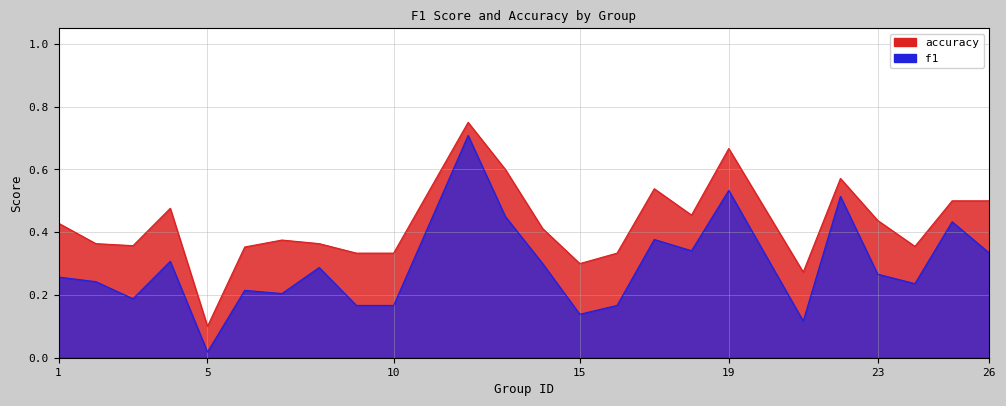

True or false: accuracy and f1 intersect in this chart.

False